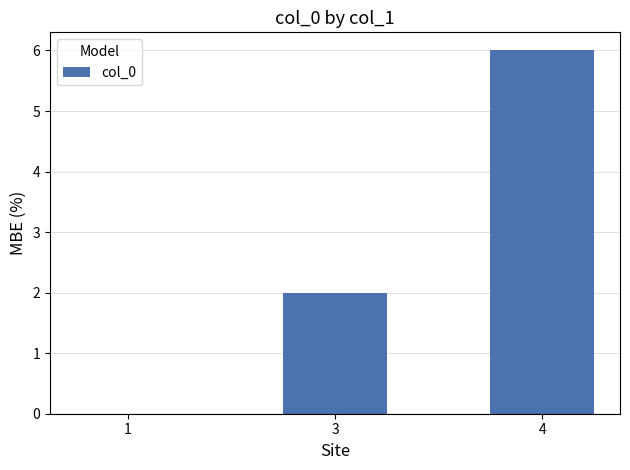

At which label is the value closest to 3?

3